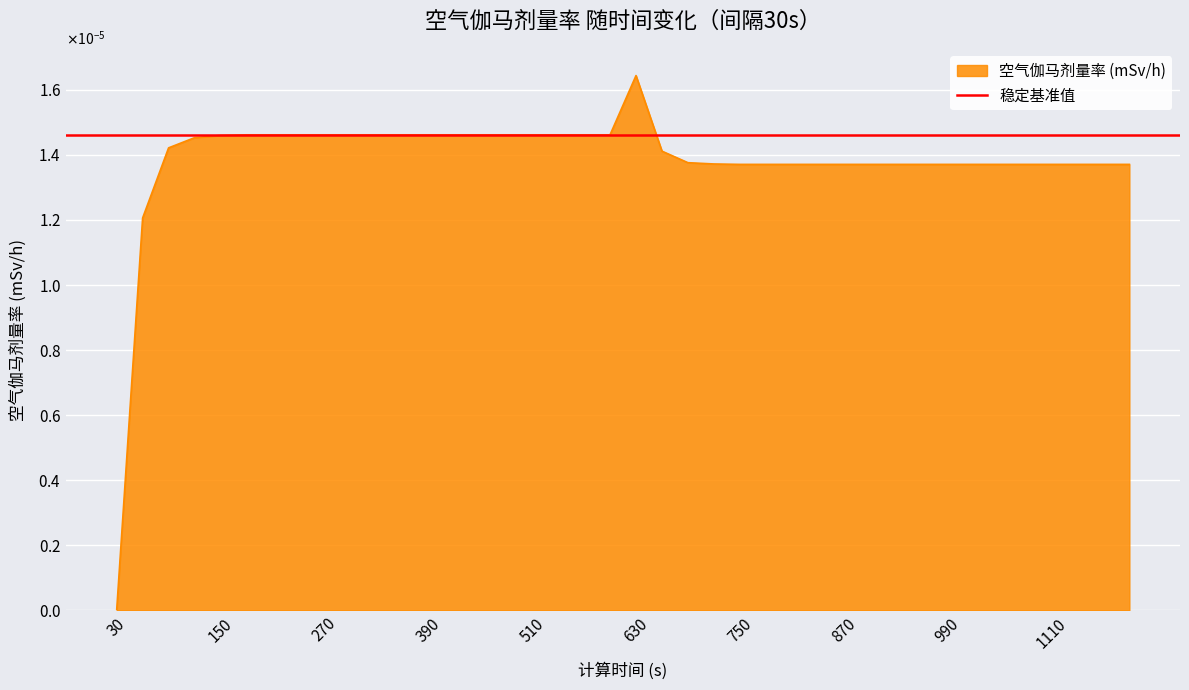

Is it true that the value at 930 is 0.0?

False